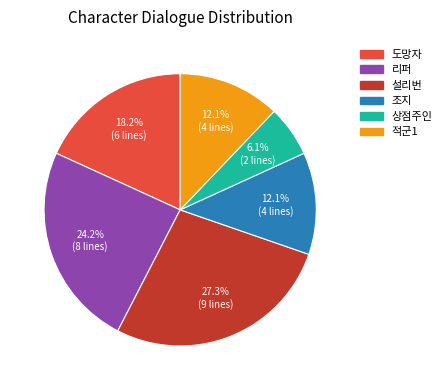

Which slice is the largest?

설리번